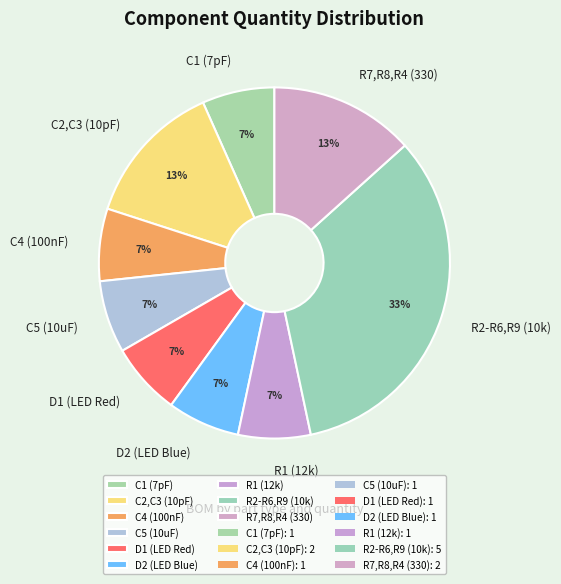

To the nearest percent, what is the average slice percentage?

11%